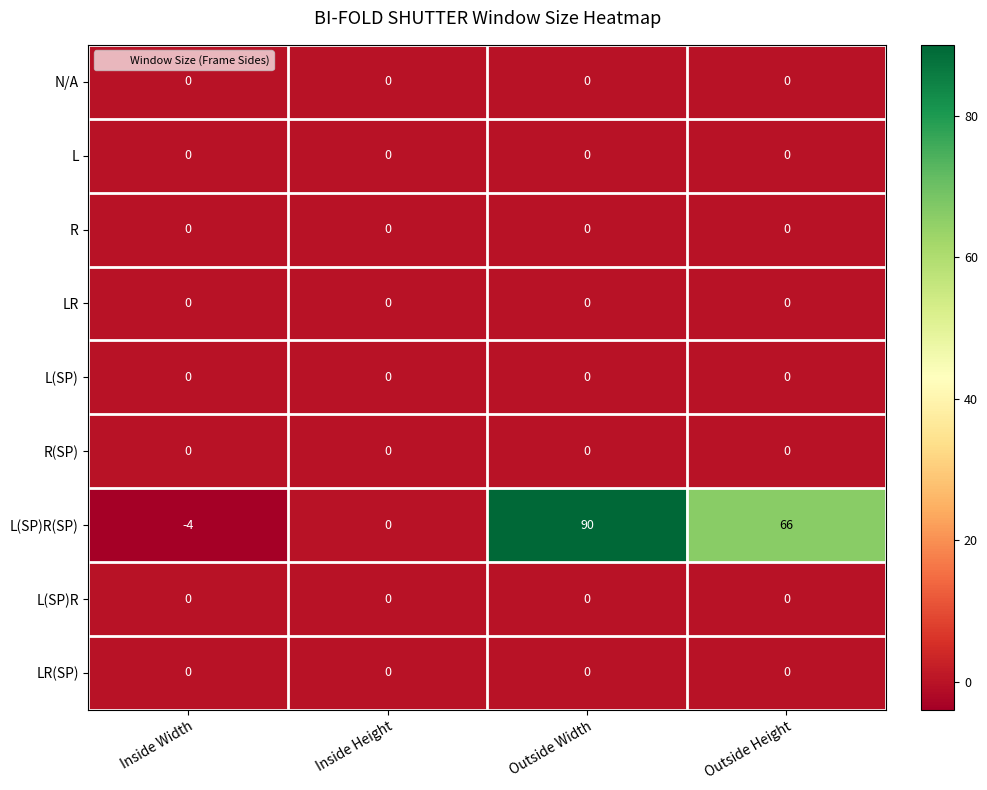

Which category has the lowest value across all series?

Inside Width